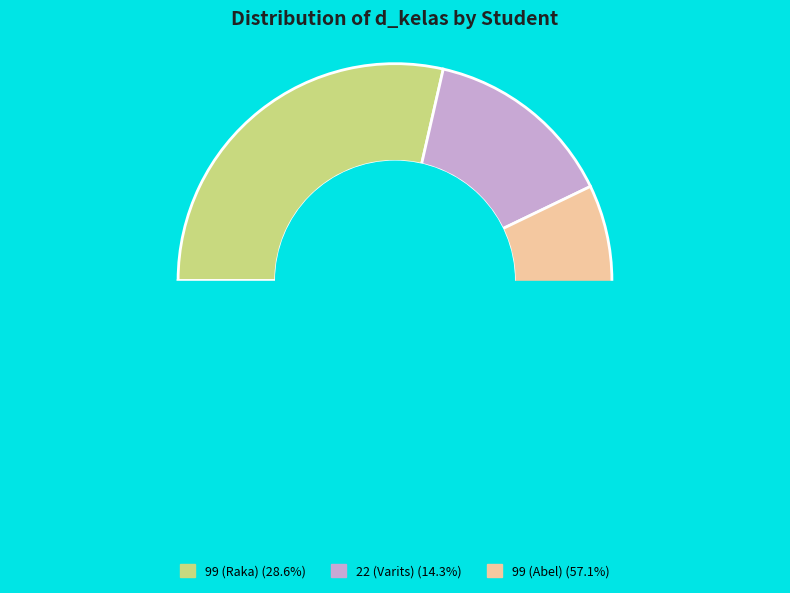

How many segments does this pie chart have?

3